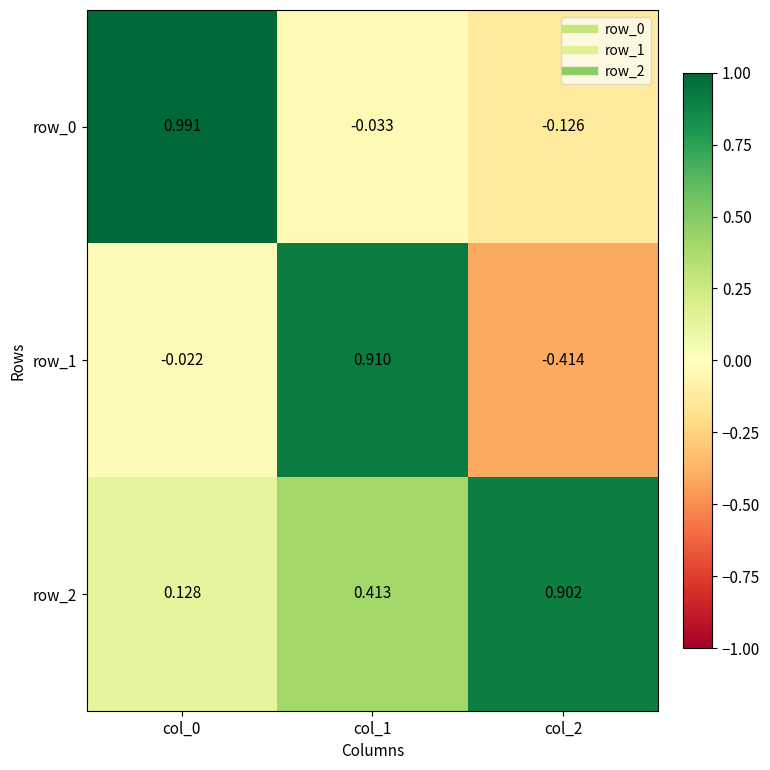

Count the number of data series in this chart.

3